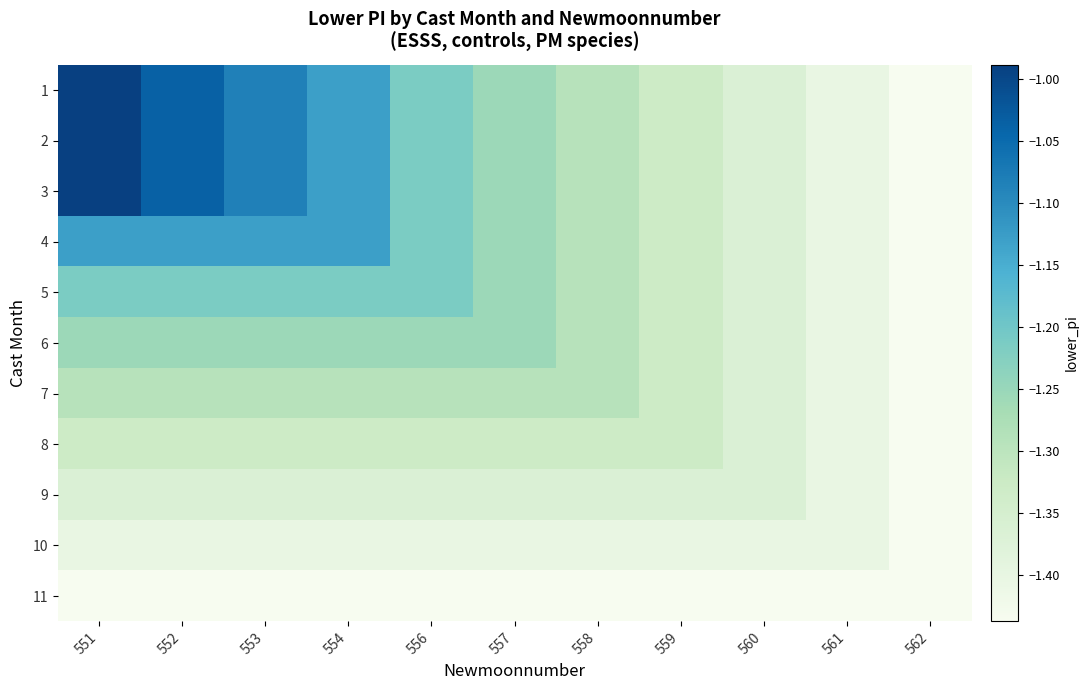

Reading left to right, list all the values displayed in this chart.

1: 551=-1.0	552=-1.0	553=-1.1	554=-1.1	556=-1.2	557=-1.3	558=-1.3	559=-1.3	560=-1.4	561=-1.4	562=-1.4
2: 551=-1.0	552=-1.0	553=-1.1	554=-1.1	556=-1.2	557=-1.3	558=-1.3	559=-1.3	560=-1.4	561=-1.4	562=-1.4
3: 551=-1.0	552=-1.0	553=-1.1	554=-1.1	556=-1.2	557=-1.3	558=-1.3	559=-1.3	560=-1.4	561=-1.4	562=-1.4
4: 551=-1.1	552=-1.1	553=-1.1	554=-1.1	556=-1.2	557=-1.3	558=-1.3	559=-1.3	560=-1.4	561=-1.4	562=-1.4
5: 551=-1.2	552=-1.2	553=-1.2	554=-1.2	556=-1.2	557=-1.3	558=-1.3	559=-1.3	560=-1.4	561=-1.4	562=-1.4
6: 551=-1.3	552=-1.3	553=-1.3	554=-1.3	556=-1.3	557=-1.3	558=-1.3	559=-1.3	560=-1.4	561=-1.4	562=-1.4
7: 551=-1.3	552=-1.3	553=-1.3	554=-1.3	556=-1.3	557=-1.3	558=-1.3	559=-1.3	560=-1.4	561=-1.4	562=-1.4
8: 551=-1.3	552=-1.3	553=-1.3	554=-1.3	556=-1.3	557=-1.3	558=-1.3	559=-1.3	560=-1.4	561=-1.4	562=-1.4
9: 551=-1.4	552=-1.4	553=-1.4	554=-1.4	556=-1.4	557=-1.4	558=-1.4	559=-1.4	560=-1.4	561=-1.4	562=-1.4
10: 551=-1.4	552=-1.4	553=-1.4	554=-1.4	556=-1.4	557=-1.4	558=-1.4	559=-1.4	560=-1.4	561=-1.4	562=-1.4
11: 551=-1.4	552=-1.4	553=-1.4	554=-1.4	556=-1.4	557=-1.4	558=-1.4	559=-1.4	560=-1.4	561=-1.4	562=-1.4